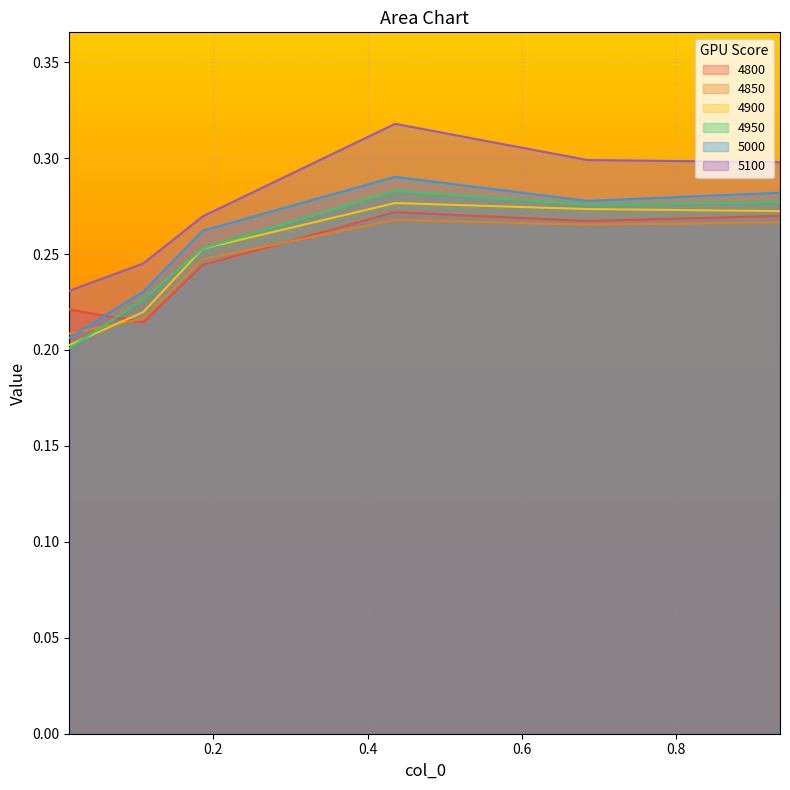

List the labels in order of 4800 value, smallest first.

0.1095890410958904, 0.0136986301369863, 0.1863013698630137, 0.684931506849315, 0.9342465753424658, 0.4356164383561644